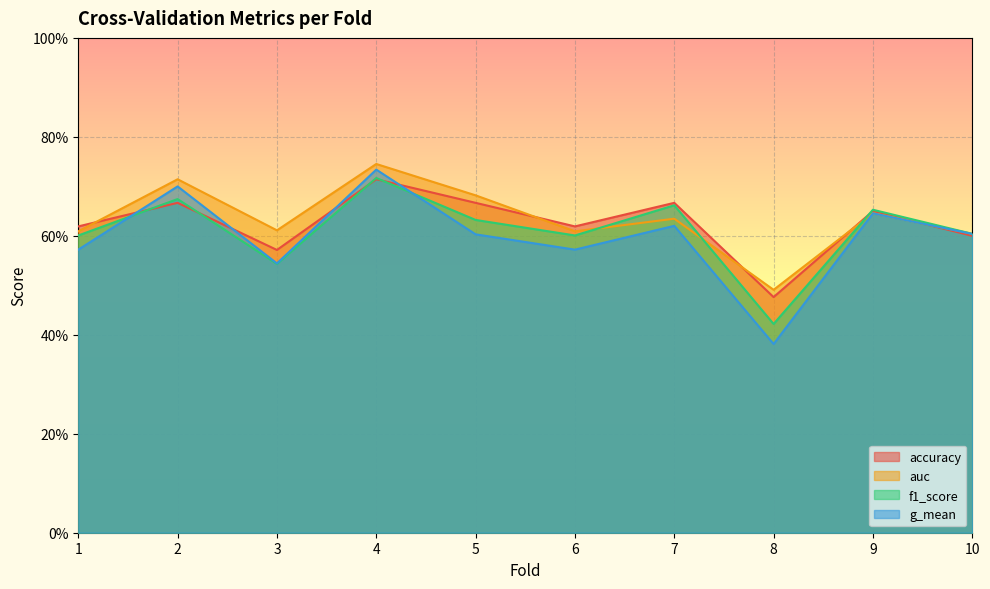

Reading left to right, what are all the values shown in this chart?

accuracy: 0.6	0.7	0.6	0.7	0.7	0.6	0.7	0.5	0.7	0.6
auc: 0.6	0.7	0.6	0.7	0.7	0.6	0.6	0.5	0.6	0.6
f1_score: 0.6	0.7	0.5	0.7	0.6	0.6	0.7	0.4	0.7	0.6
g_mean: 0.6	0.7	0.5	0.7	0.6	0.6	0.6	0.4	0.6	0.6